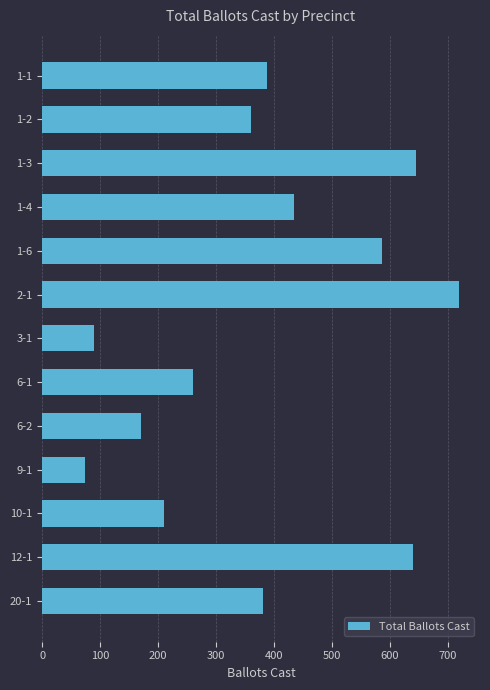

Which has a higher value, 20-1 or 1-3?

1-3